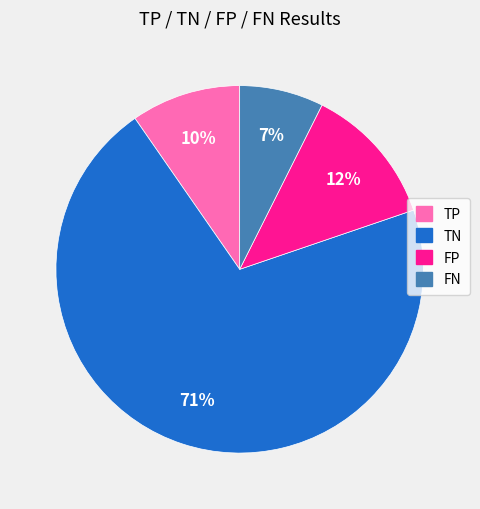

Which has a higher value, FN or TN?

TN